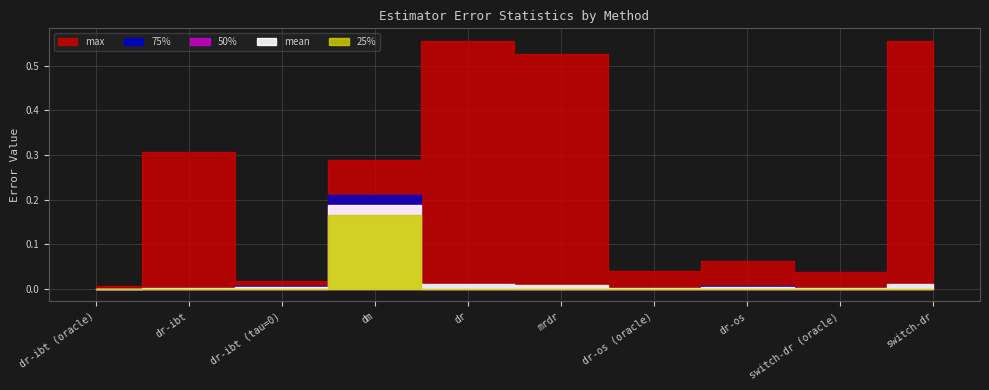

Is it true that 25% equals 0.0 at switch-dr?

True